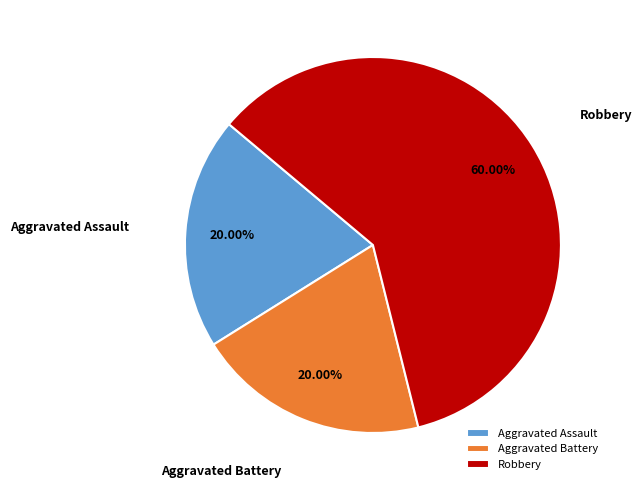

Do Robbery and Aggravated Assault together represent more than half of the pie?

Yes